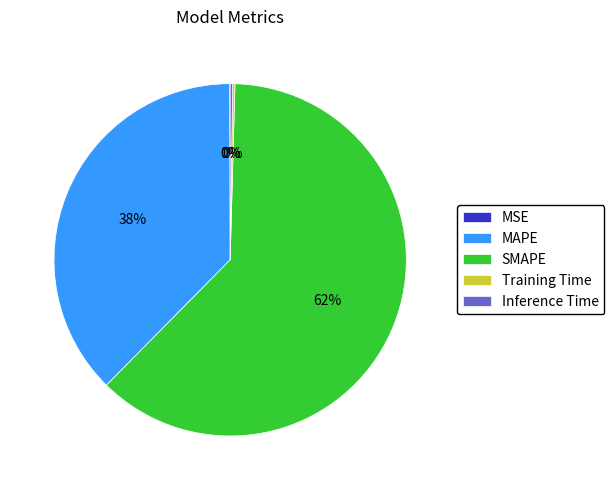

What is the largest slice in the pie chart?

SMAPE